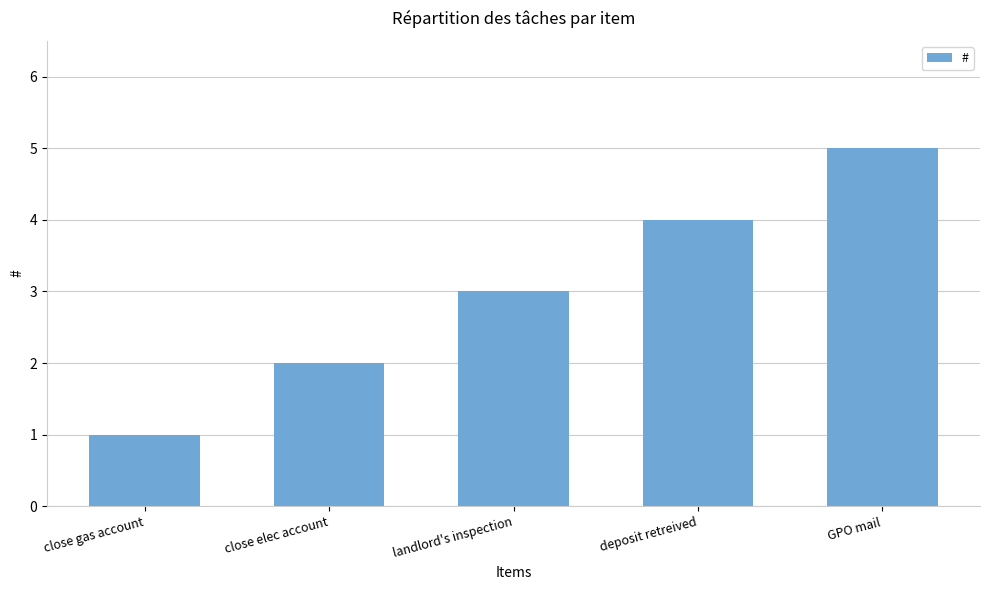

Reading right to left, extract all data points from this chart.

GPO mail=5	deposit retreived=4	landlord's inspection=3	close elec account=2	close gas account=1